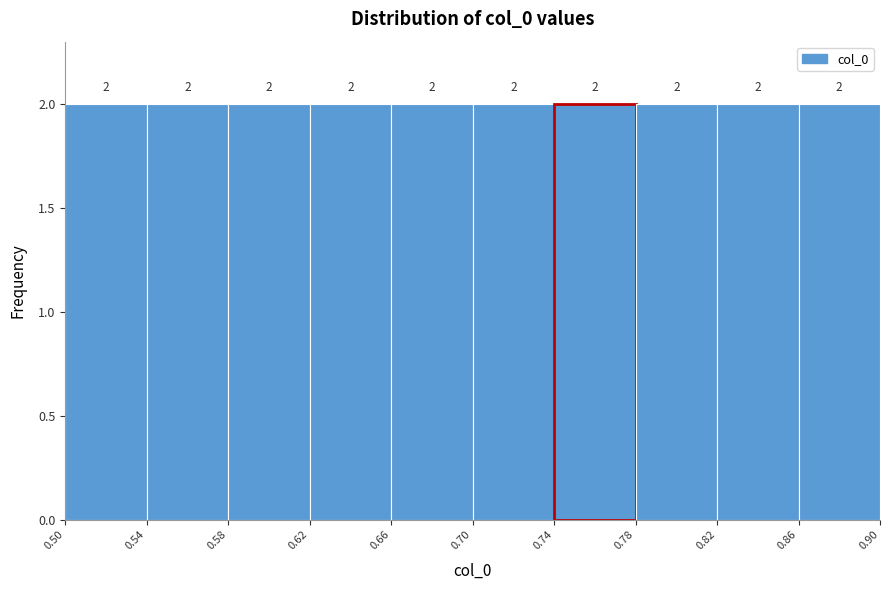

How tall is the bar that spans 0.86 to 0.90 on the x-axis?

2